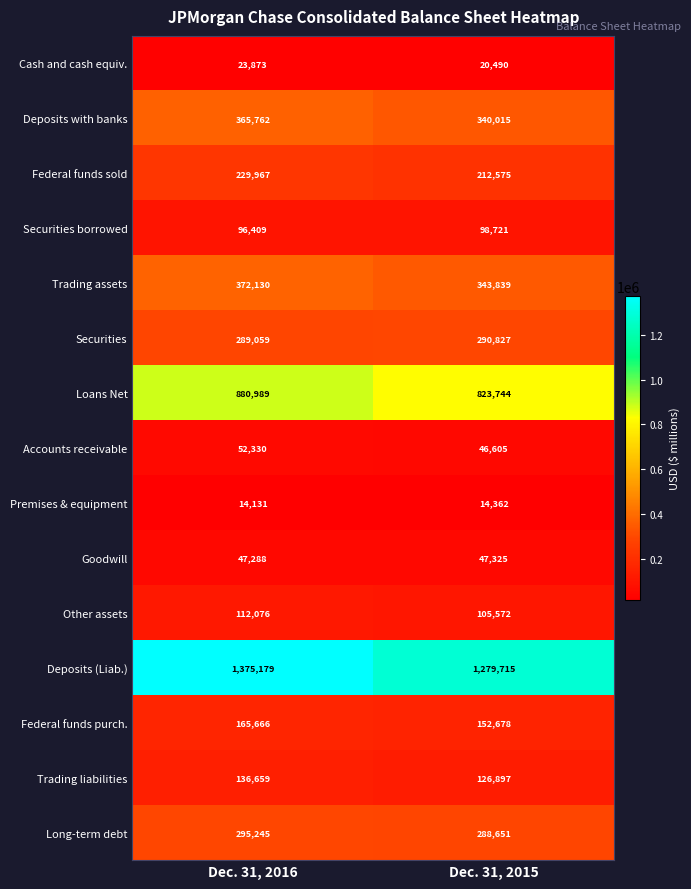

Read the Cash and cash equiv. value at Dec. 31, 2015, to the nearest 50.

20500